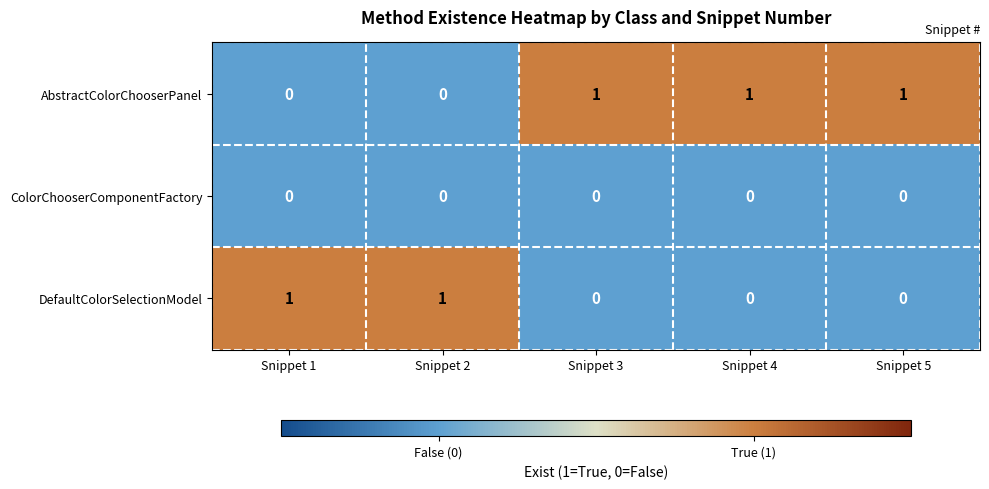

Which series has the largest total across all categories?

AbstractColorChooserPanel